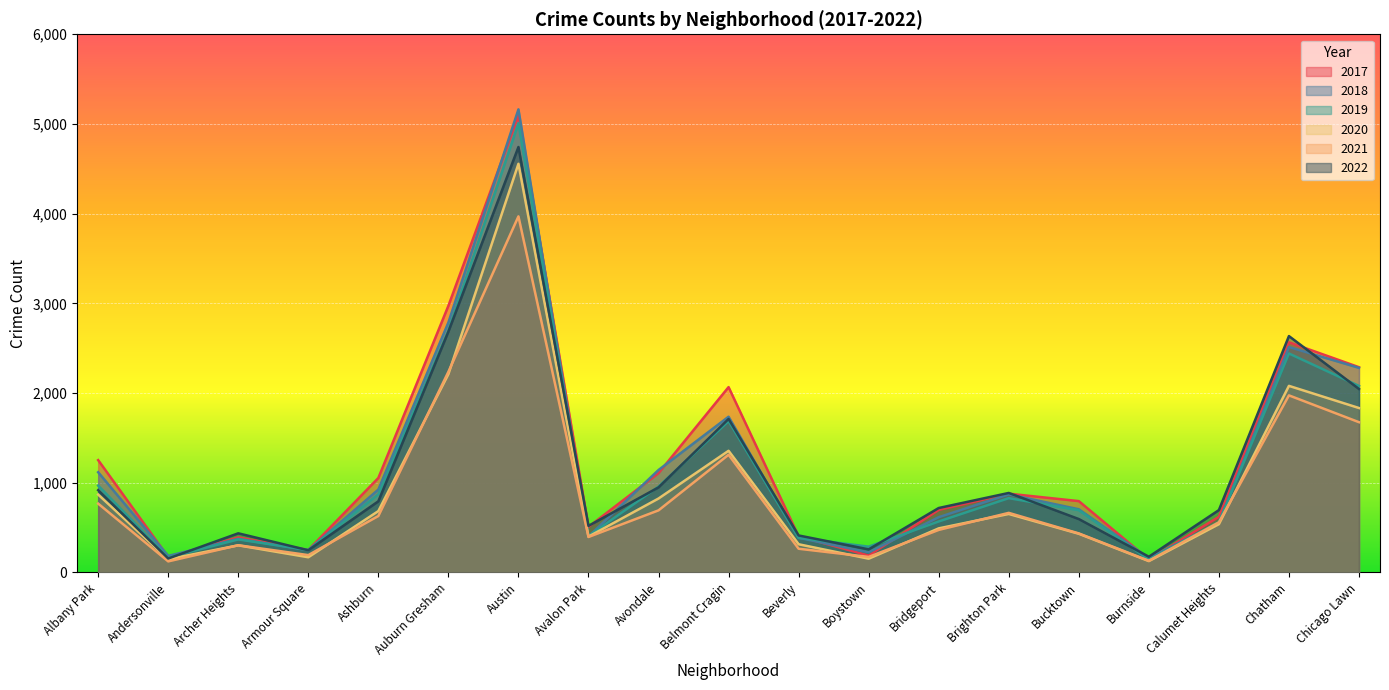

Is the value of 2018 at Auburn Gresham greater than the value of 2020 at Bucktown?

Yes